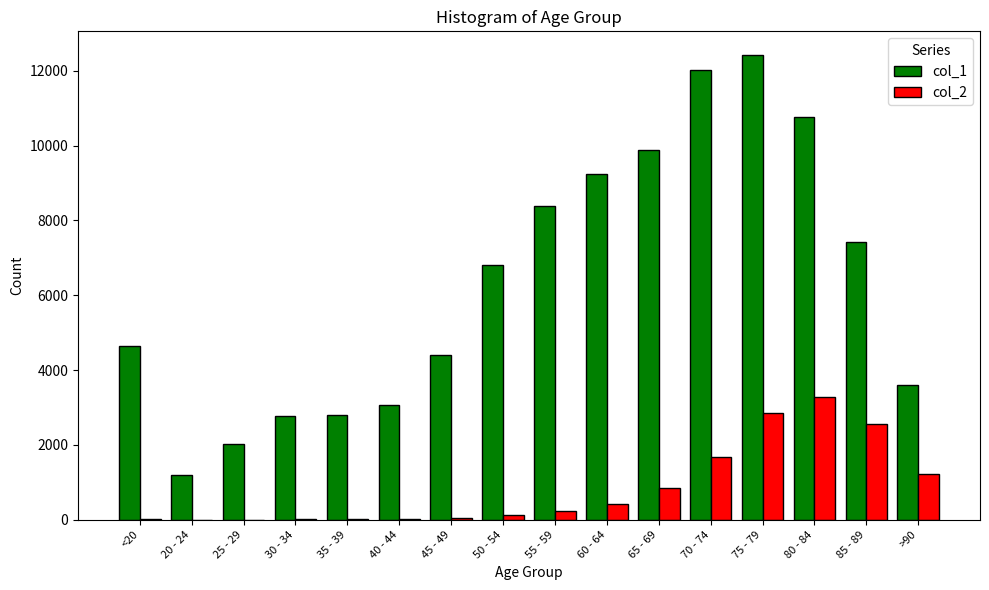

Count the number of data series in this chart.

2